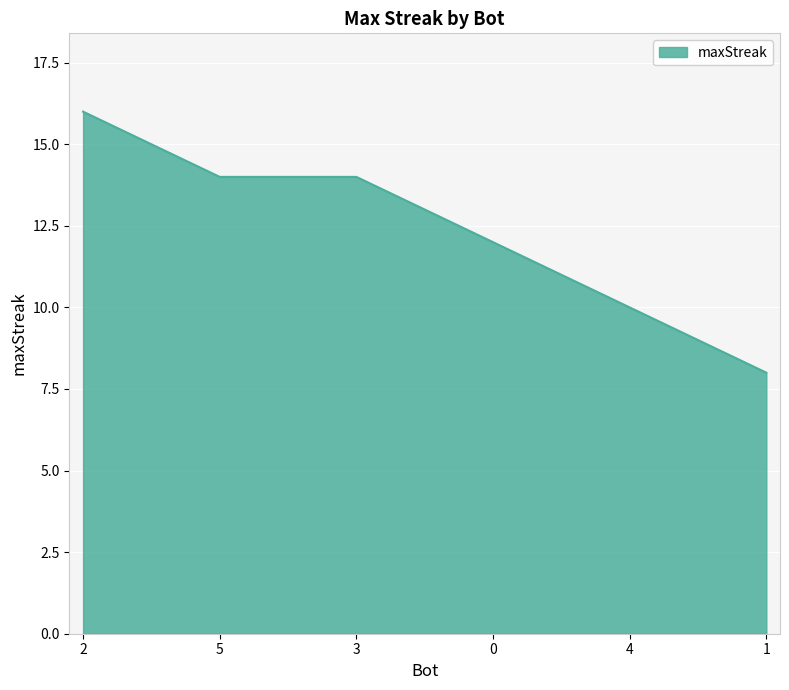

What is the change in value from 2 to 0?

-4